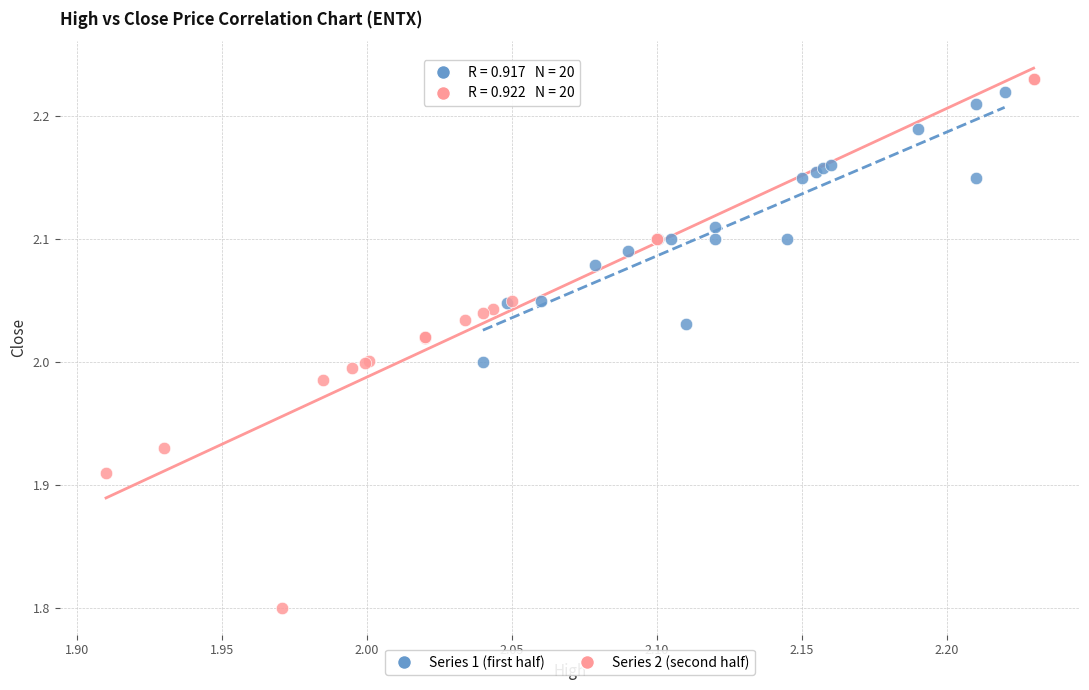

Which series contains the lowest Y value?

Series 2 (second half)